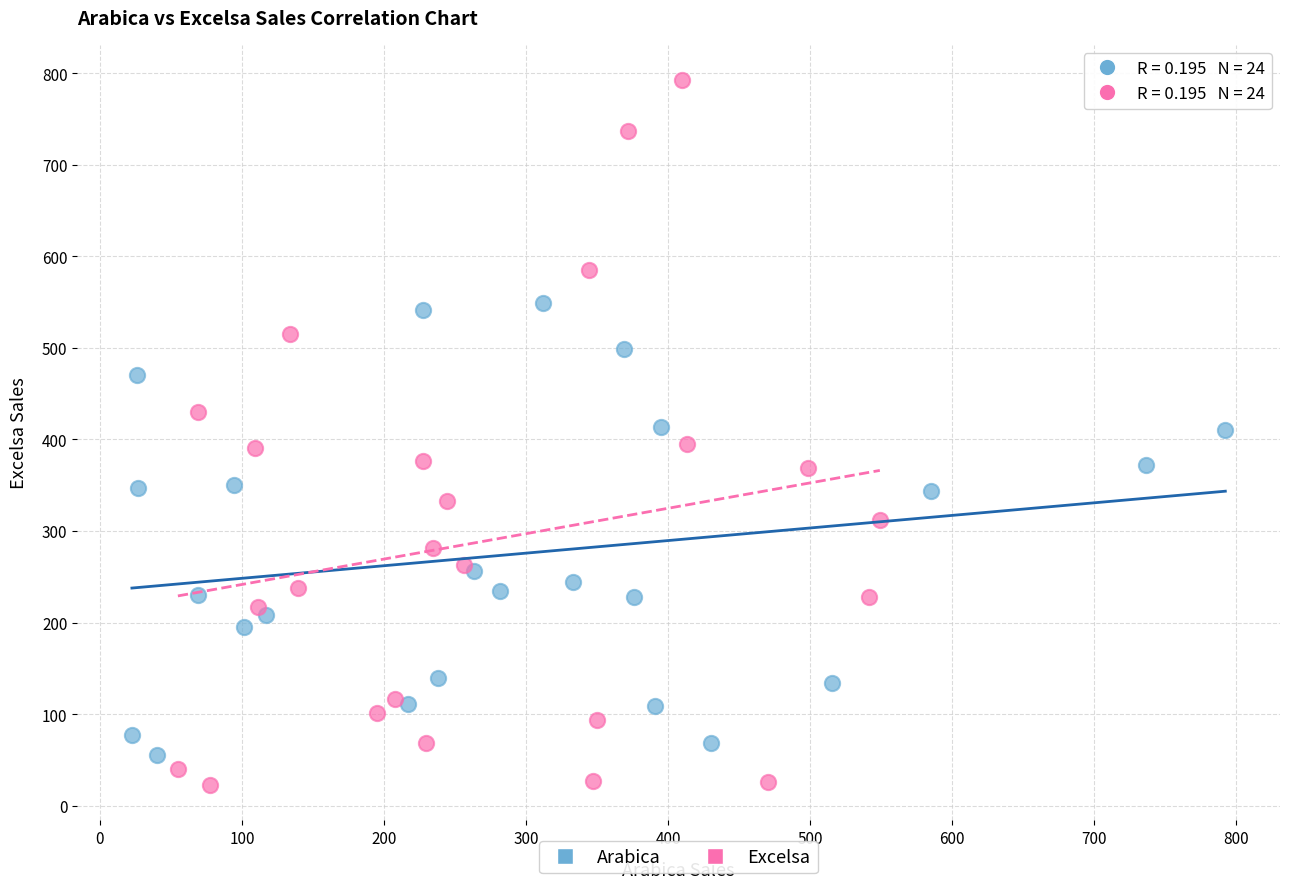

Which series reaches the maximum Y coordinate?

Excelsa